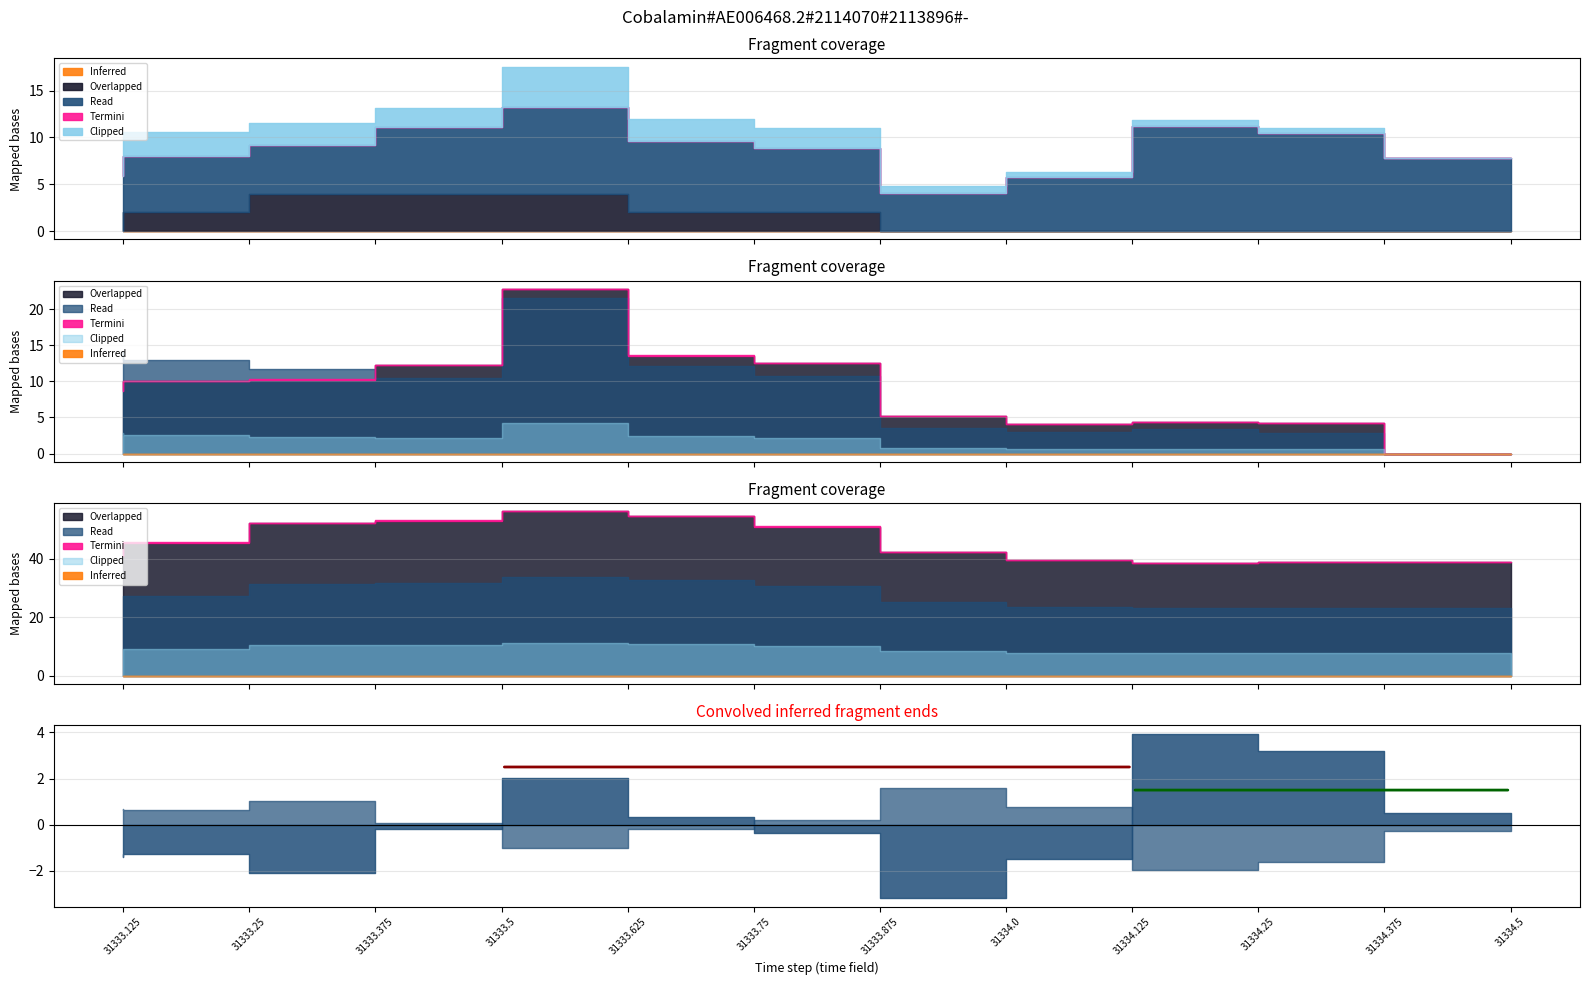

What position from the right is 31333.5?

9